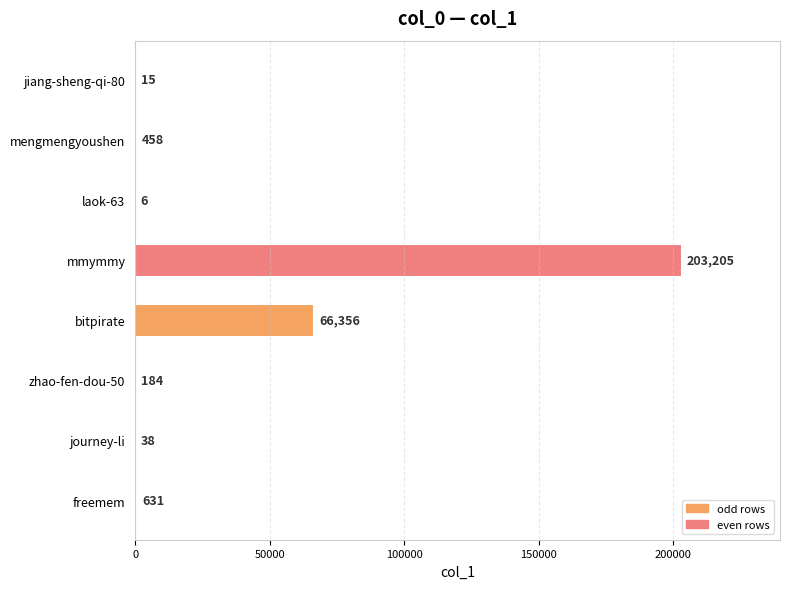

Is it true that the value at freemem is 631?

True